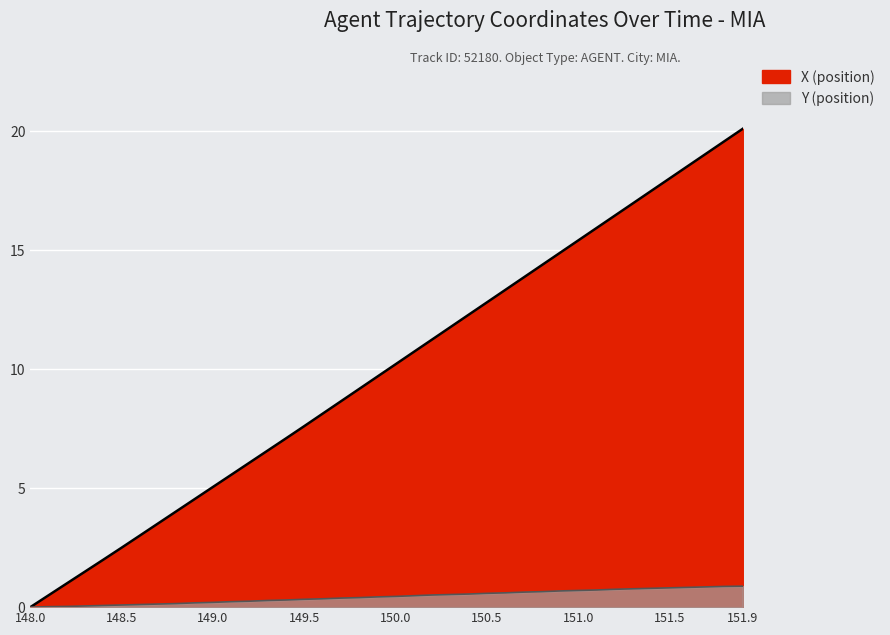

Rank the categories by X (position) value from highest to lowest.

151.9, 151.8, 151.7, 151.6, 151.5, 151.4, 151.3, 151.2, 151.1, 151.0, 150.9, 150.8, 150.7, 150.6, 150.5, 150.4, 150.3, 150.2, 150.1, 150.0, 149.9, 149.8, 149.7, 149.6, 149.5, 149.4, 149.3, 149.2, 149.1, 149.0, 148.9, 148.8, 148.7, 148.6, 148.5, 148.4, 148.3, 148.2, 148.1, 148.0